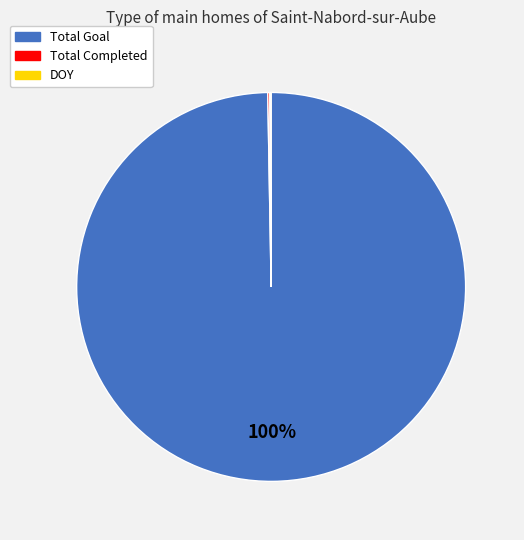

What is the largest slice in the pie chart?

Total Goal